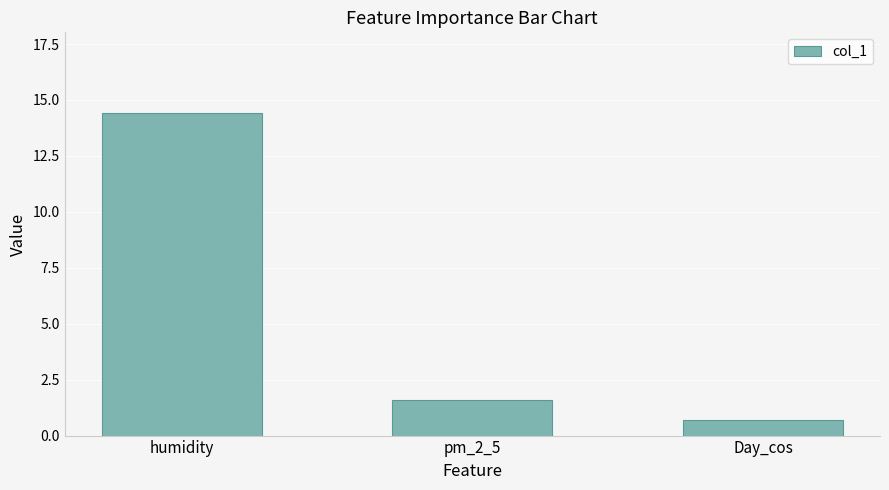

What is the average value?

5.6